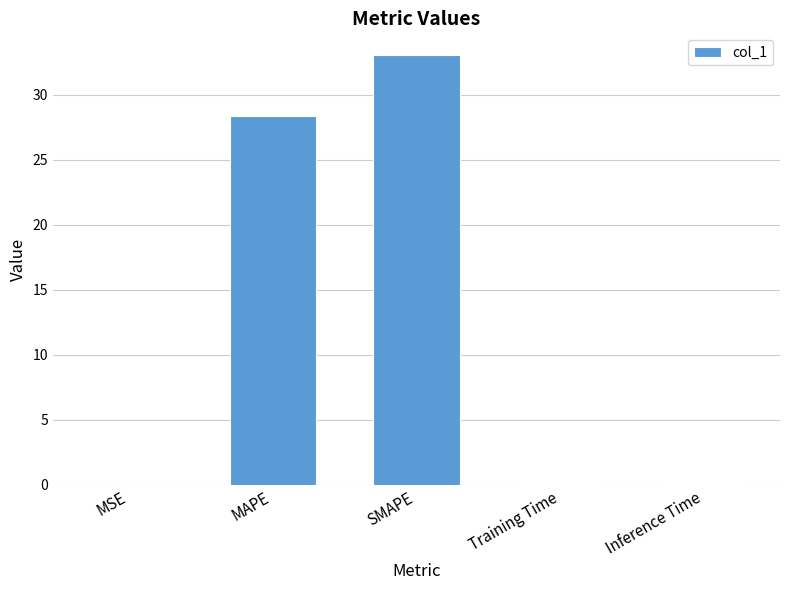

Are the bars horizontal?

No